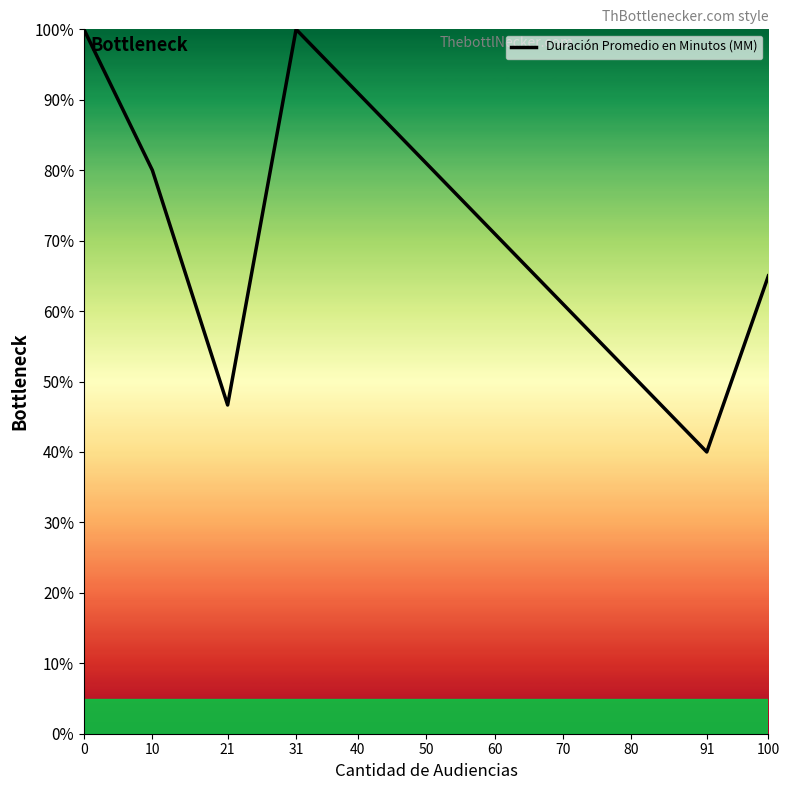

What is the ratio of the value at 31 to the value at 100?

1.5